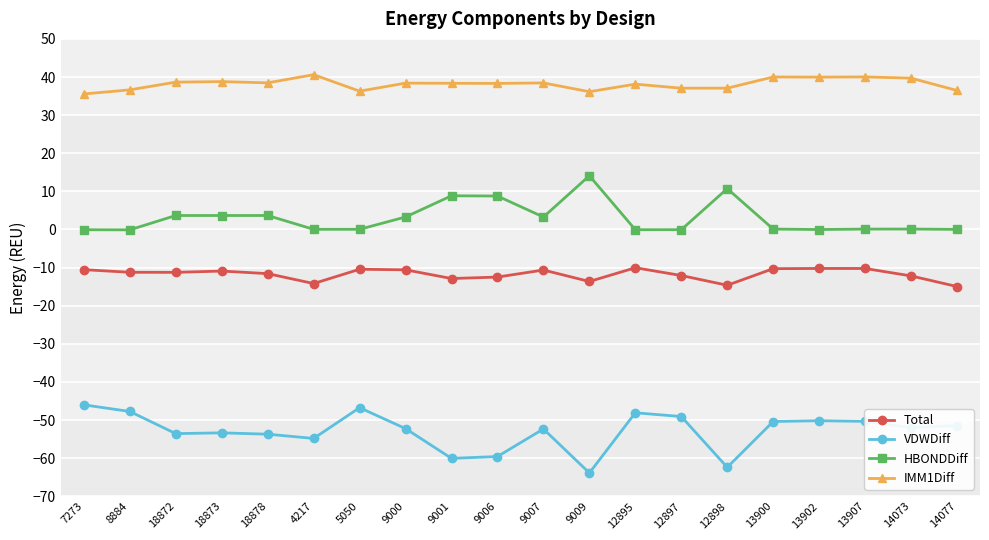

Which label corresponds to the smallest value in the chart?

9009